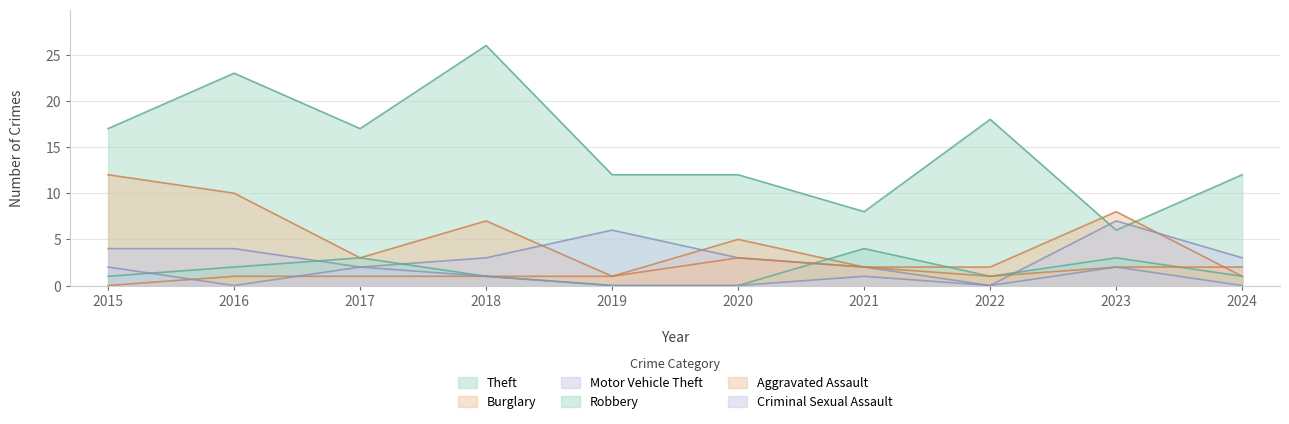

Does the chart display data point markers on the line(s)?

No